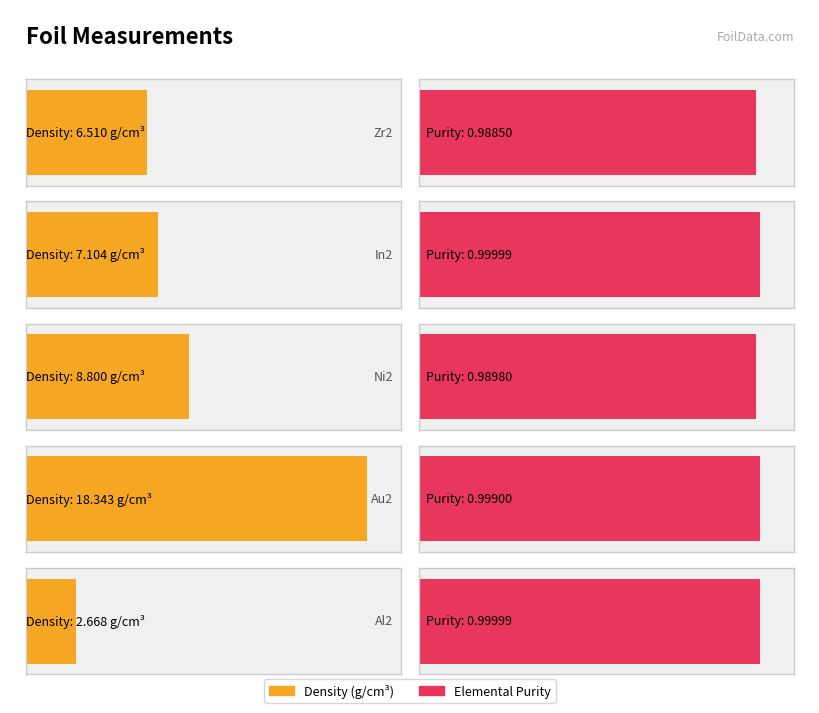

What is the value of the Elemental Purity bar at the 4th from the left?

1.0